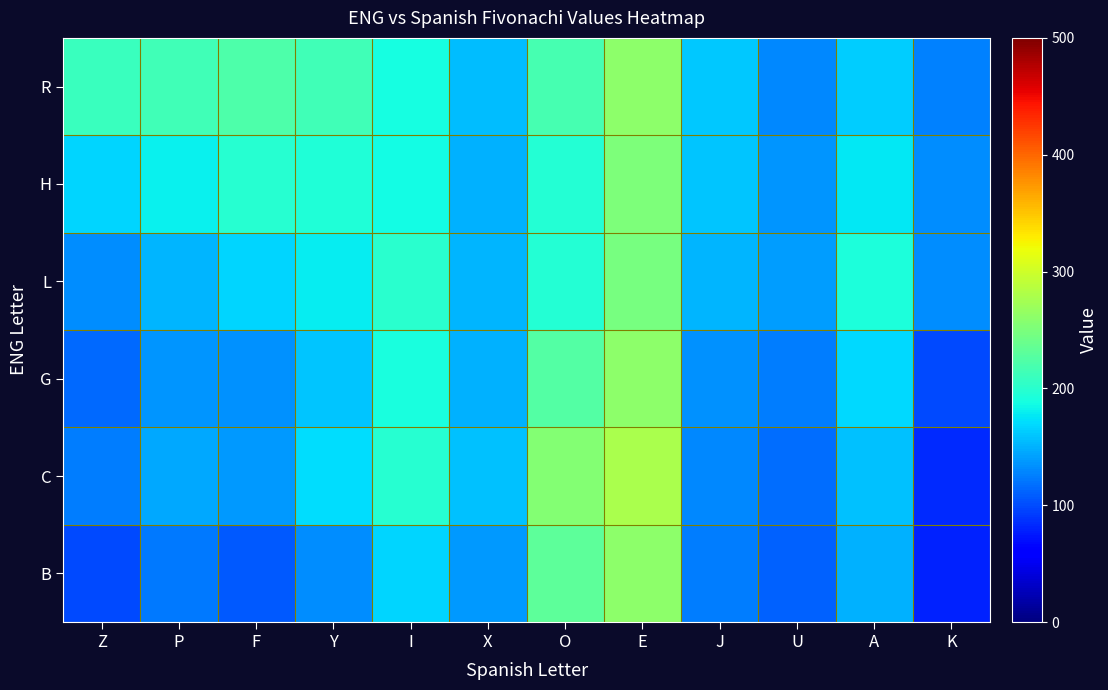

Reading left to right, transcribe all the data shown in this chart.

B: Z=99.6	P=122.3	F=106.9	Y=132.7	I=166.6	X=137.7	O=232.0	E=261.4	J=124.1	U=111.0	A=148.8	K=78.6
C: Z=123.2	P=146.4	F=136.9	Y=171.2	I=198.3	X=156.6	O=254.1	E=278.1	J=130.0	U=115.6	A=157.4	K=83.5
G: Z=114.9	P=136.6	F=133.0	Y=158.5	I=190.0	X=148.9	O=224.7	E=260.1	J=134.4	U=123.4	A=169.3	K=98.9
L: Z=132.7	P=151.7	F=167.1	Y=179.5	I=200.5	X=152.2	O=195.7	E=247.1	J=151.1	U=139.7	A=192.7	K=130.9
H: Z=166.3	P=180.1	F=198.7	Y=194.6	I=185.8	X=148.6	O=197.2	E=250.4	J=159.4	U=135.3	A=177.0	K=132.2
R: Z=209.2	P=214.2	F=221.0	Y=214.8	I=189.1	X=155.9	O=217.4	E=260.1	J=160.6	U=129.0	A=162.6	K=125.8